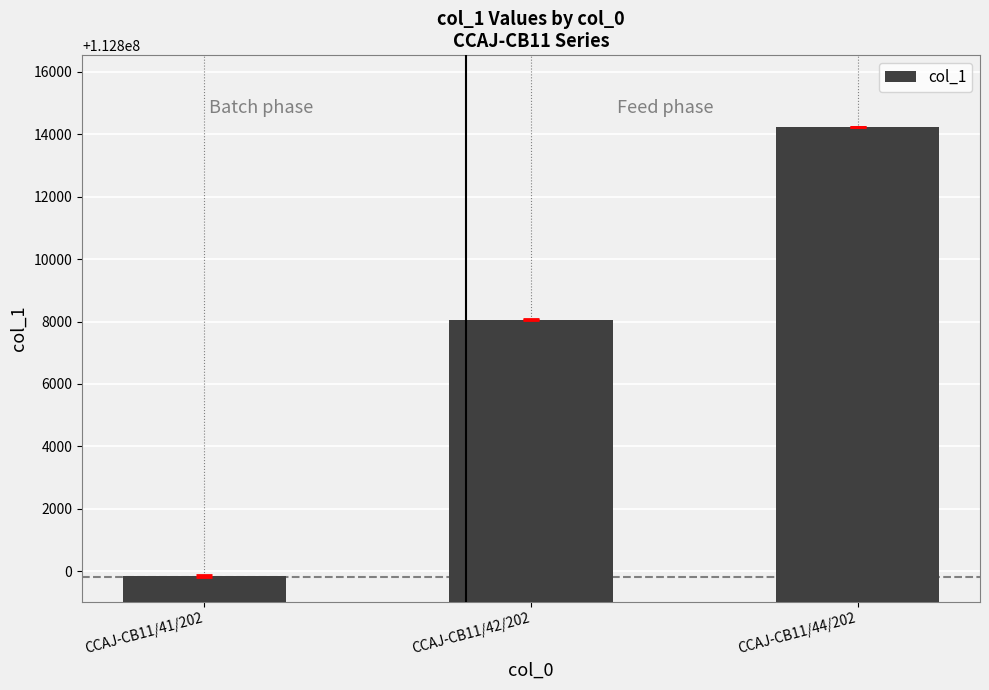

Read the value at CCAJ-CB11/41/202, to the nearest 10.

112799850